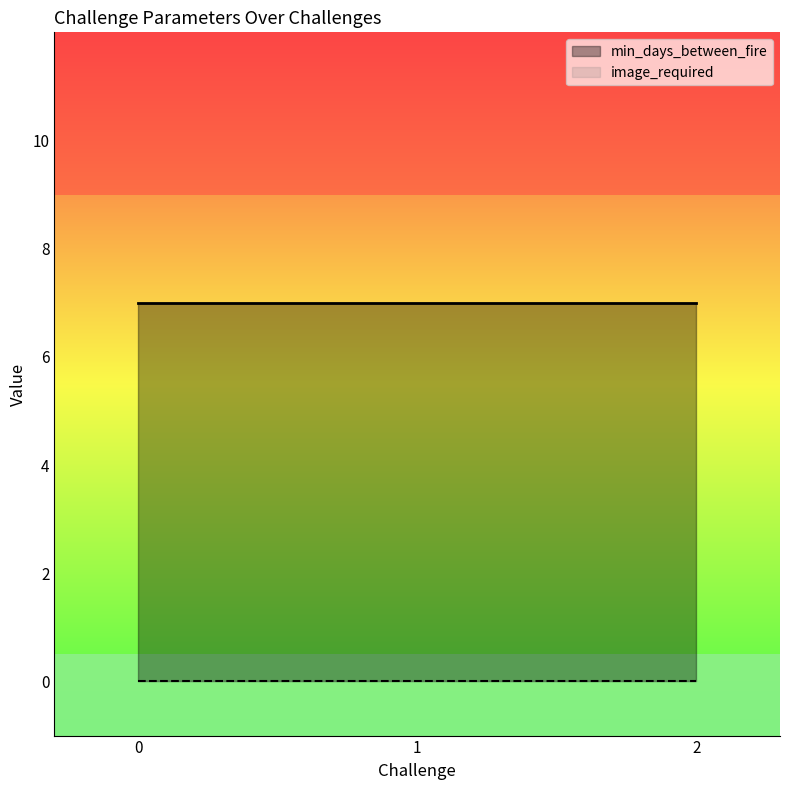

List the series in order of their peak value, highest first.

min_days_between_fire, image_required